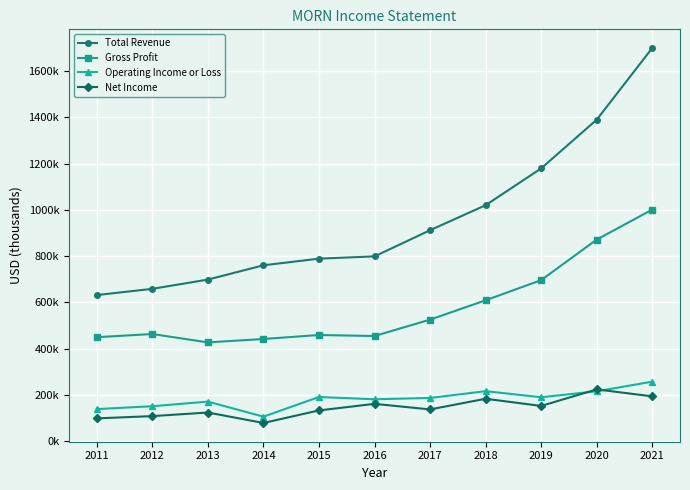

What are all the series names shown in the legend?

Total Revenue, Gross Profit, Operating Income or Loss, Net Income